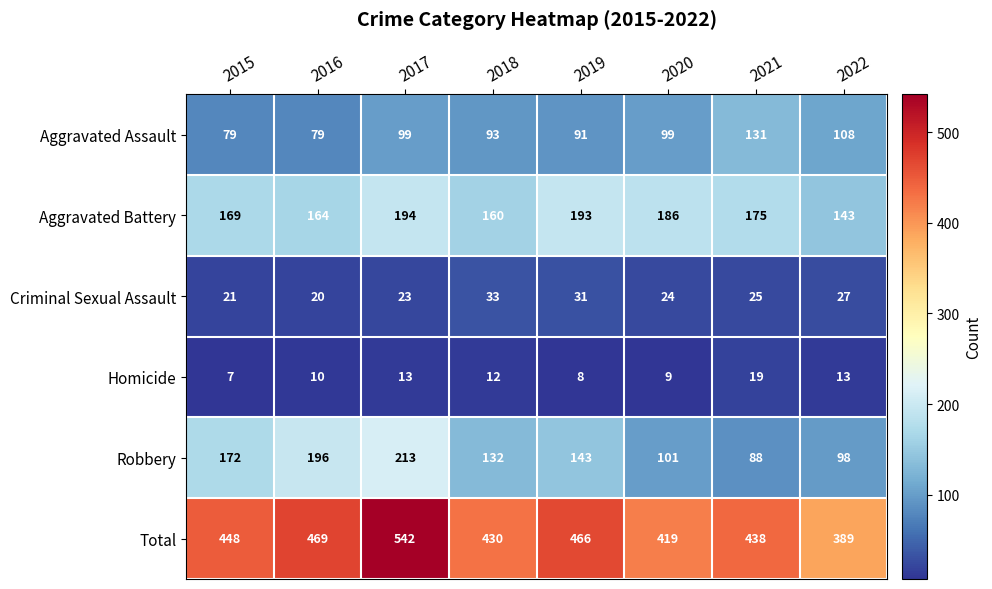

At 2016, list the series in order from largest to smallest.

Total, Robbery, Aggravated Battery, Aggravated Assault, Criminal Sexual Assault, Homicide